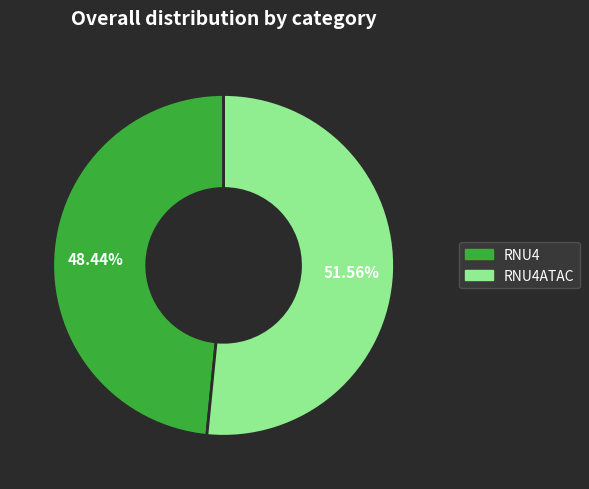

Does any single category account for the majority?

Yes